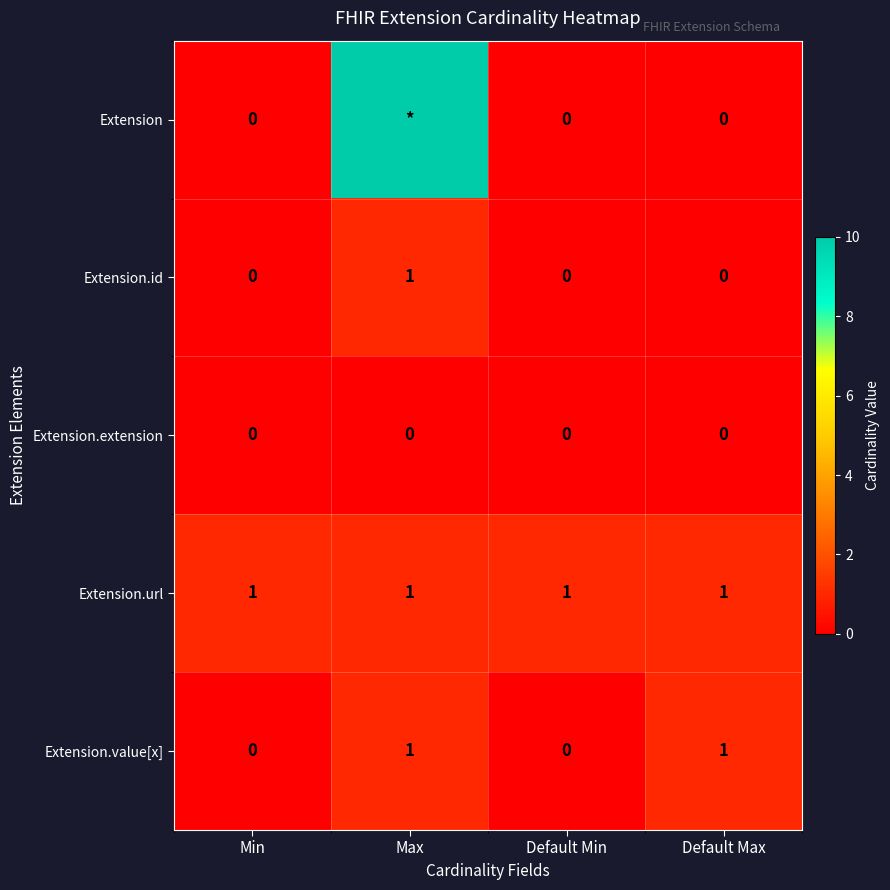

What is the maximum value for Extension.value[x]?

1